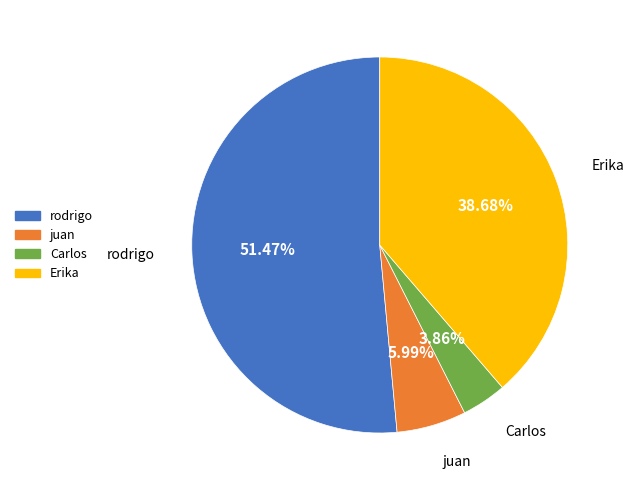

Is there a majority slice in this chart?

Yes